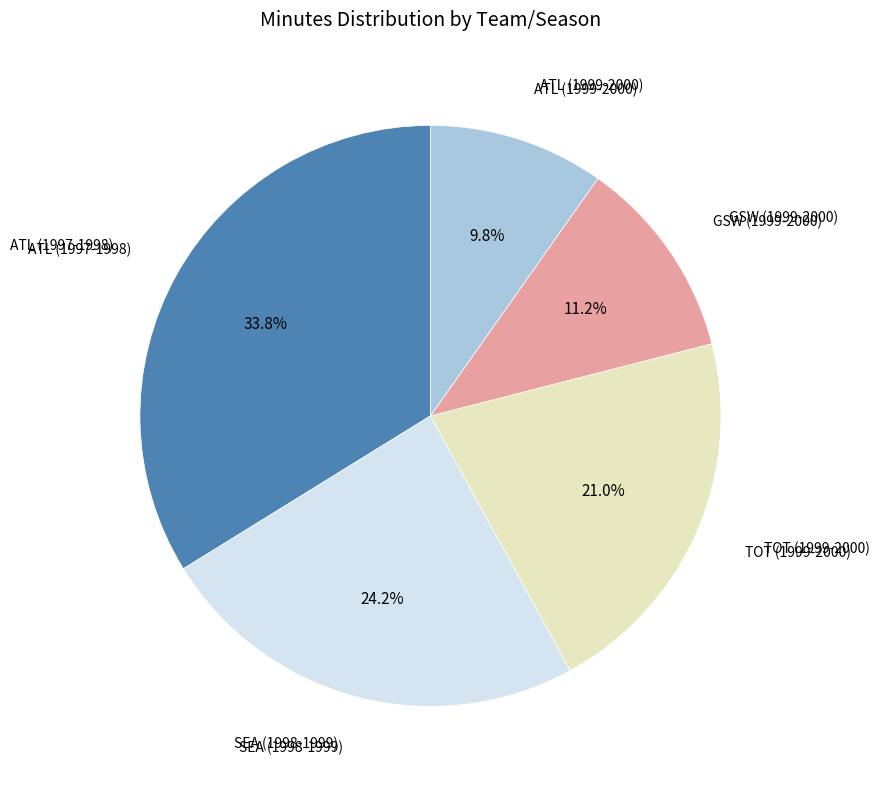

Is there a majority slice in this chart?

No